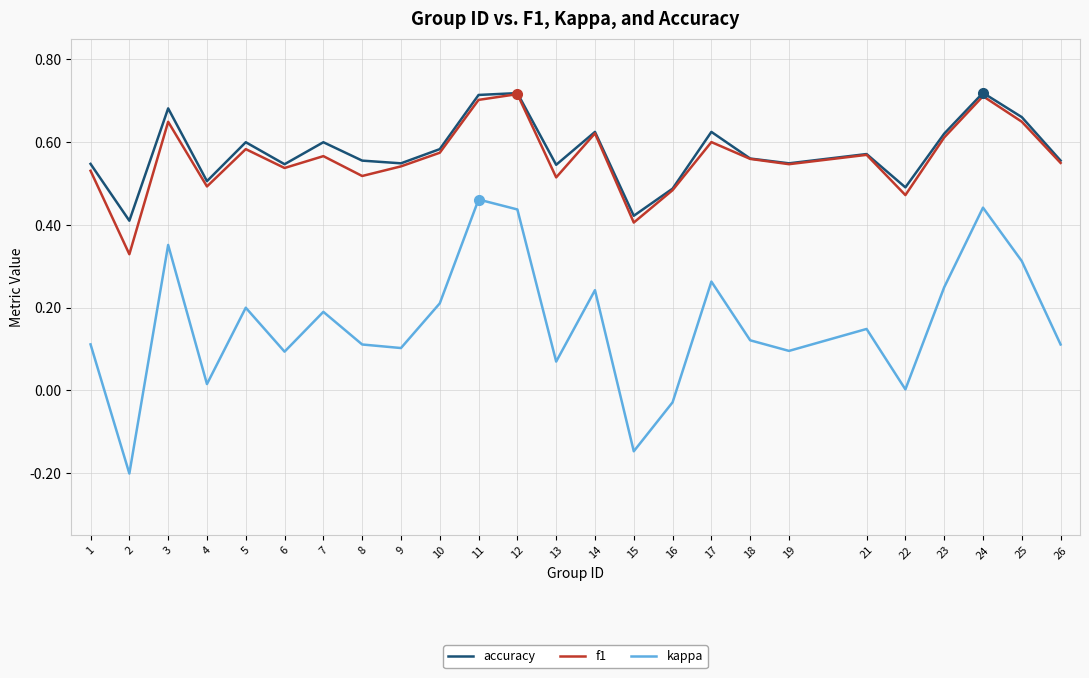

True or false: kappa and f1 cross at least once.

False